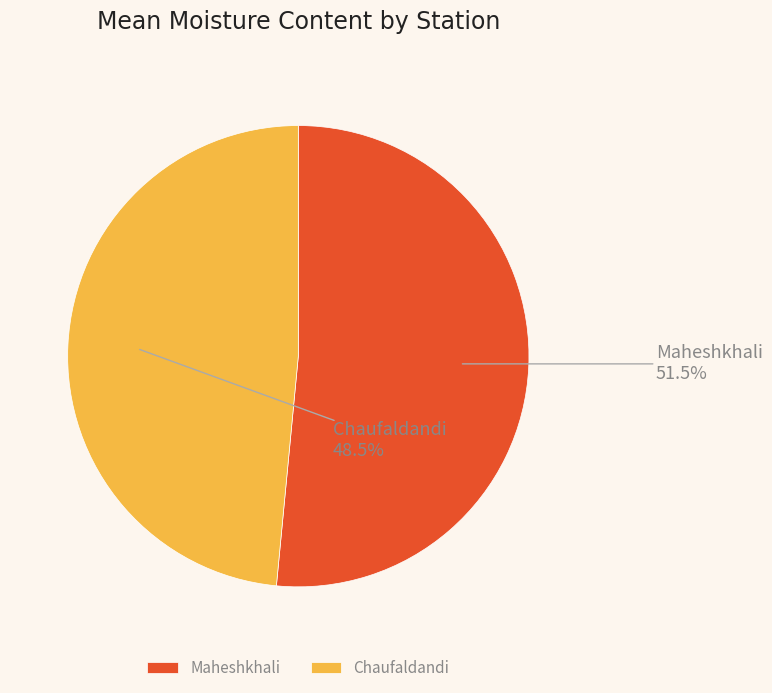

Is it true that Maheshkhali is 59% of the pie?

False